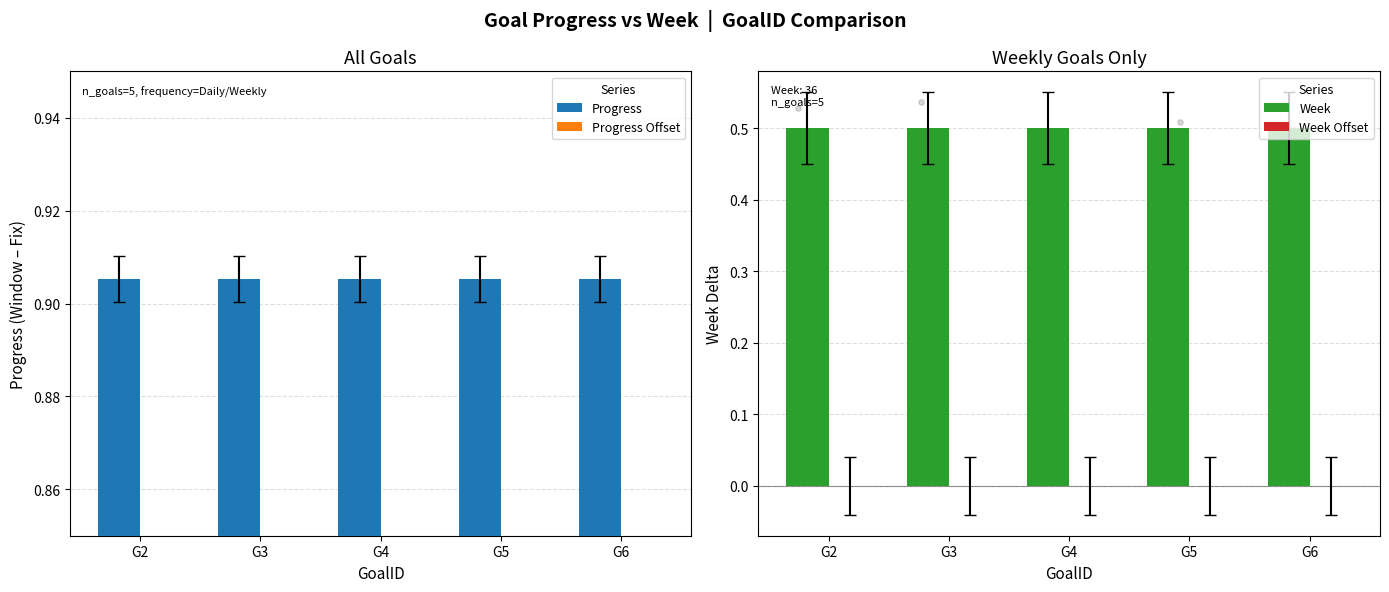

What are all the series names shown in the legend?

Progress, Progress Offset, Week, Week Offset